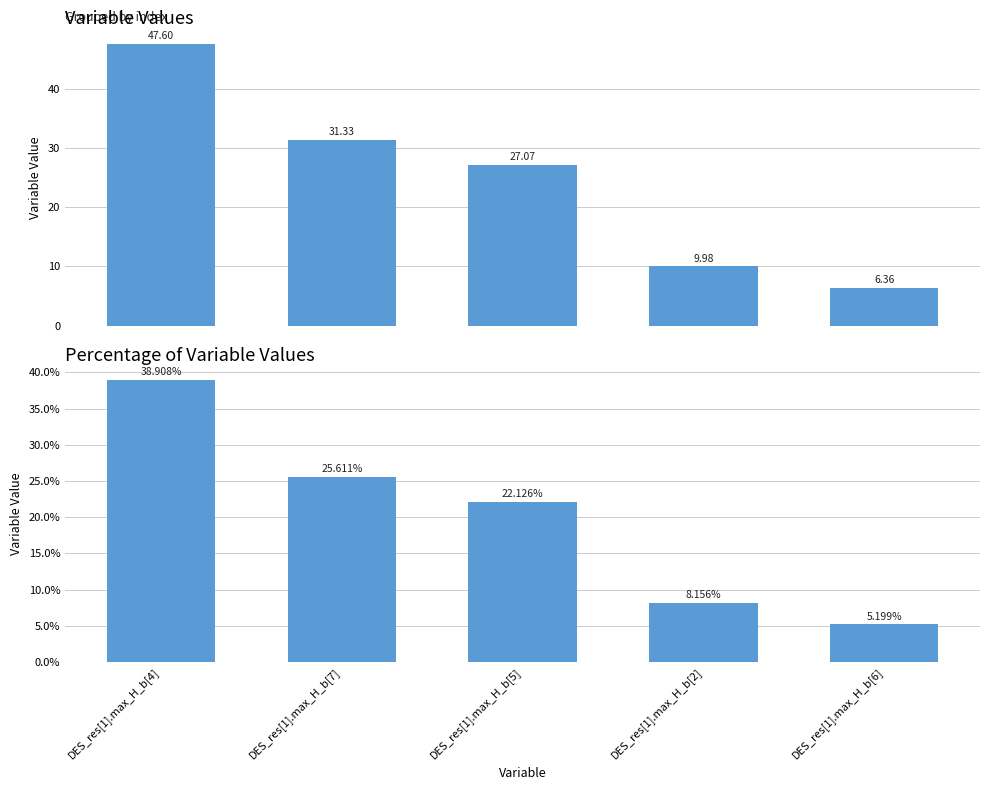

What are all the series names shown in the legend?

variable value, variable value %